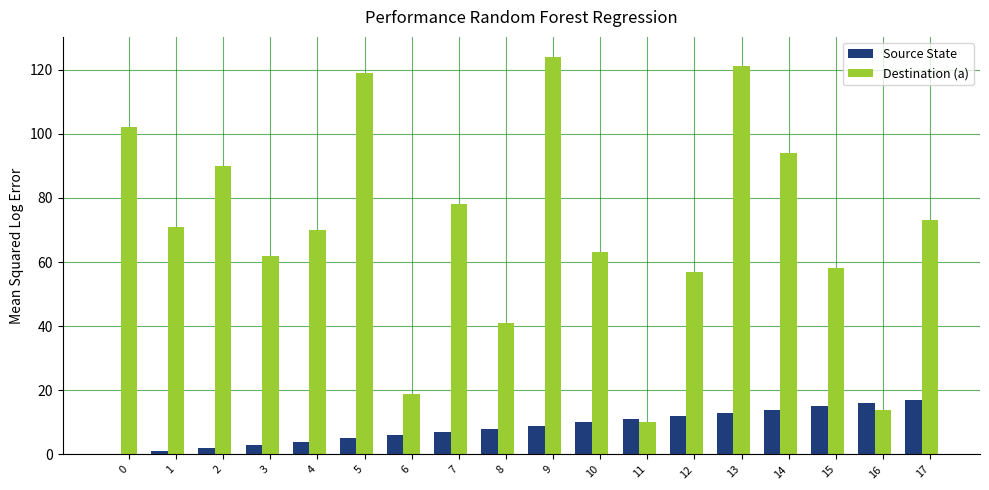

What are all the series names shown in the legend?

Source State, Destination (a)